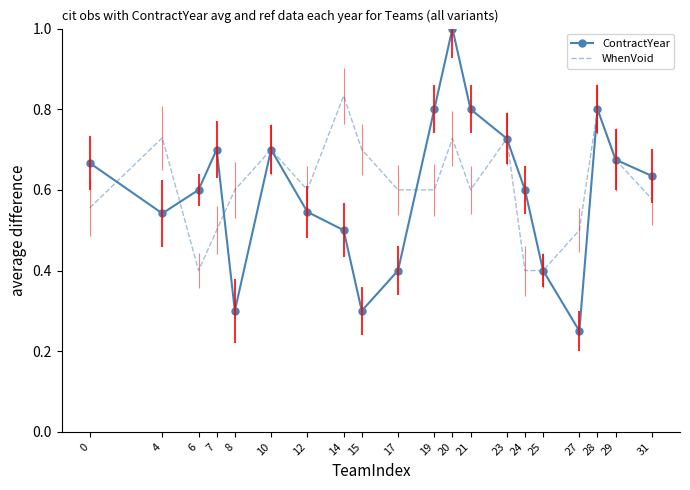

What is the difference between the ContractYear values at 25 and 12?

0.1